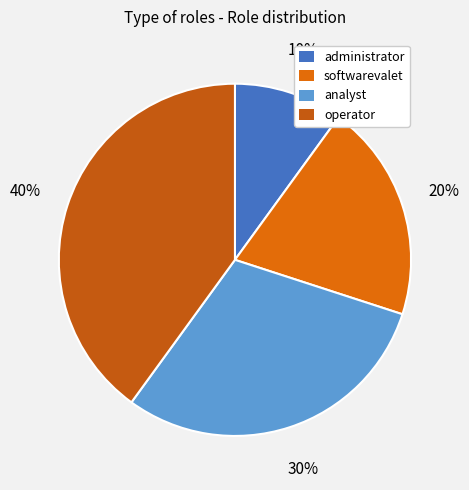

Is analyst the majority of the pie?

No